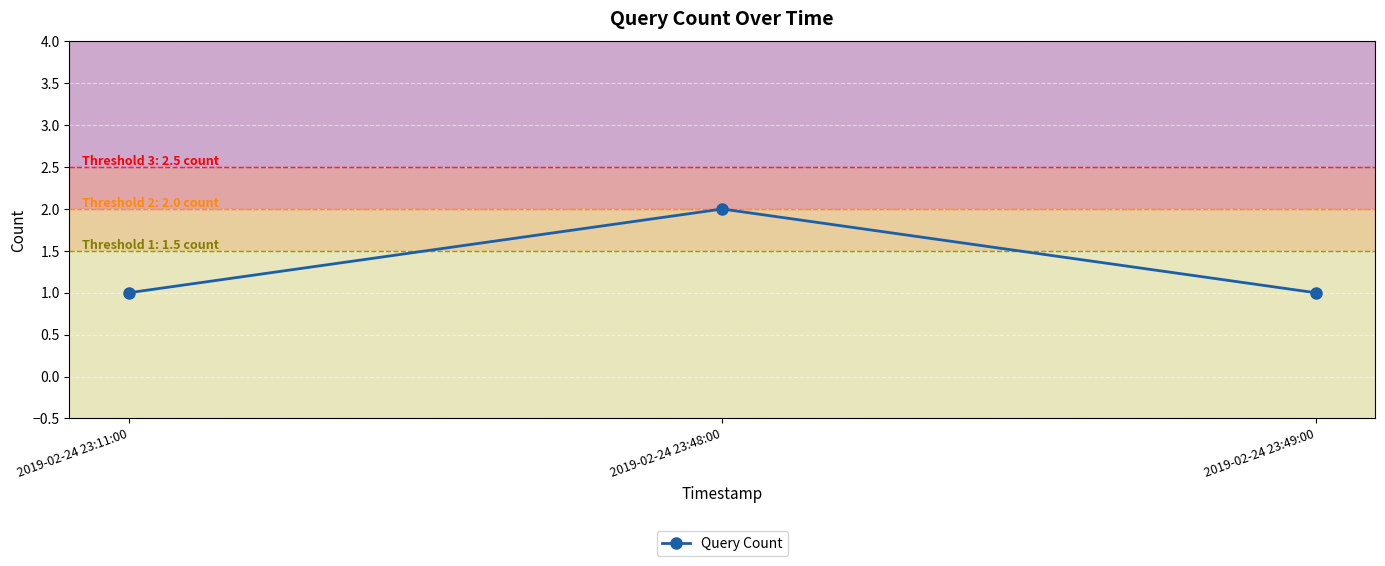

How many distinct data groups are displayed?

1